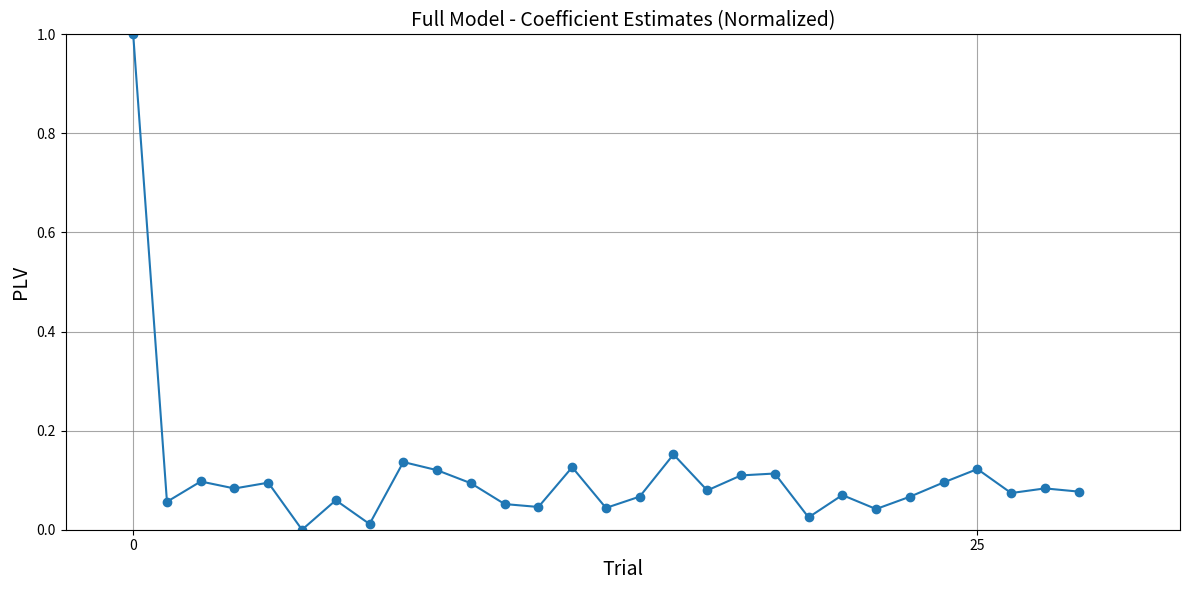

What is the difference between the maximum and second lowest values?

1.0